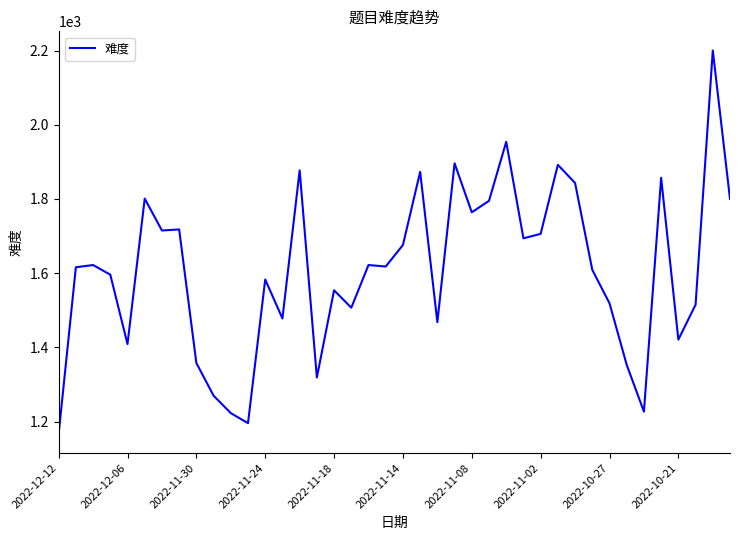

What is the smallest value displayed?

1167